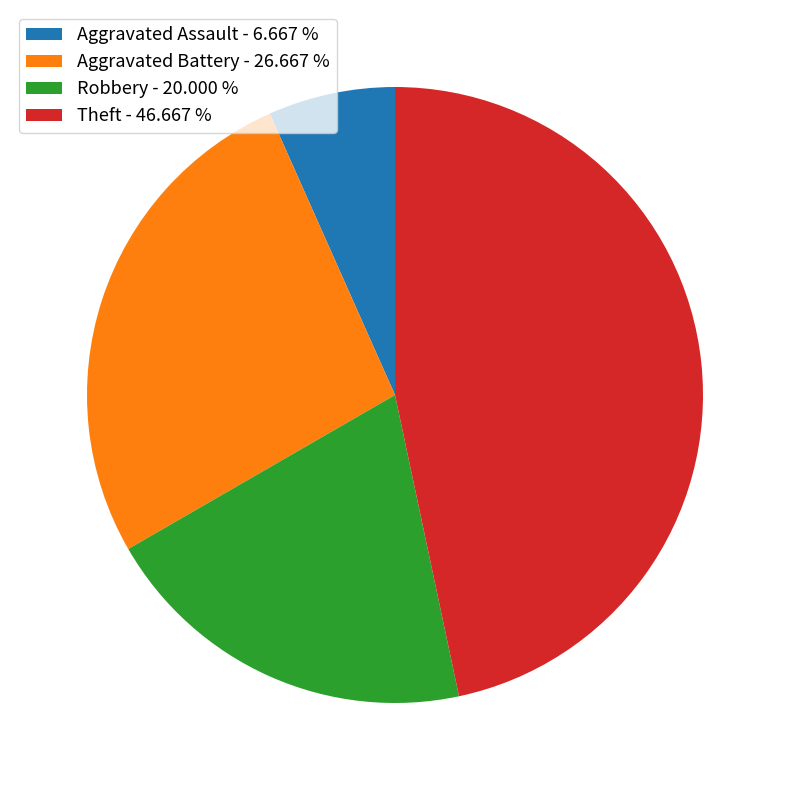

Rank the categories by value from lowest to highest.

Aggravated Assault, Robbery, Aggravated Battery, Theft